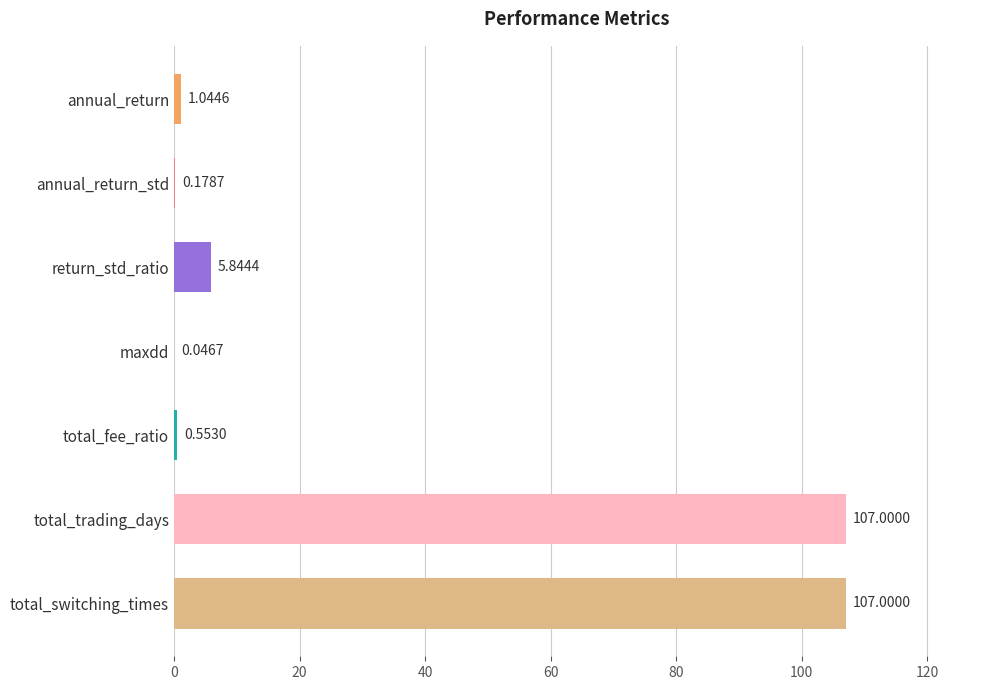

Which has a higher value, total_fee_ratio or return_std_ratio?

return_std_ratio